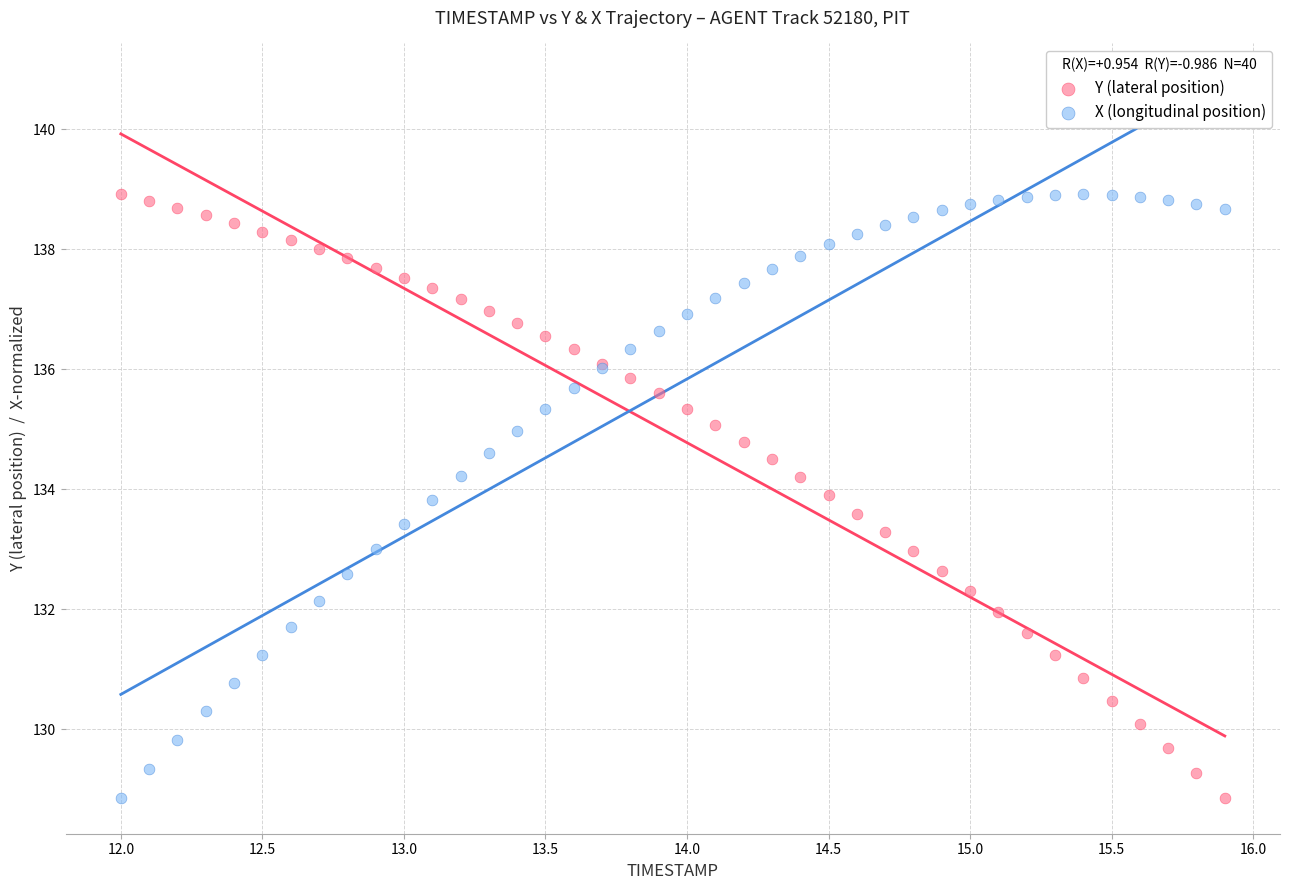

What is the X range (max minus min) for the scatter plot?

3.9